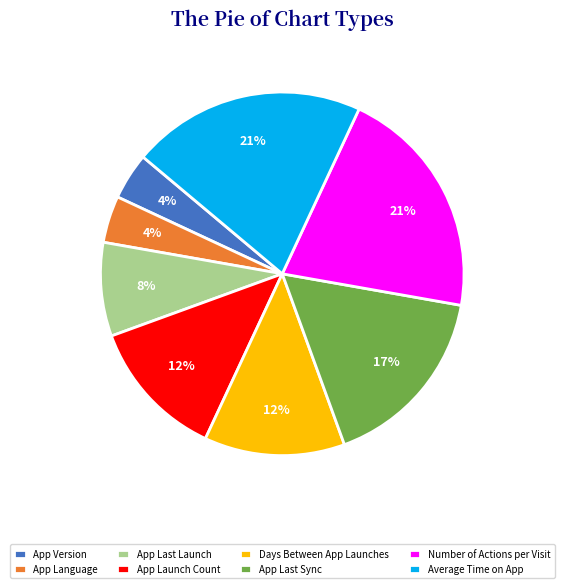

To the nearest percent, what portion does Number of Actions per Visit represent?

21%